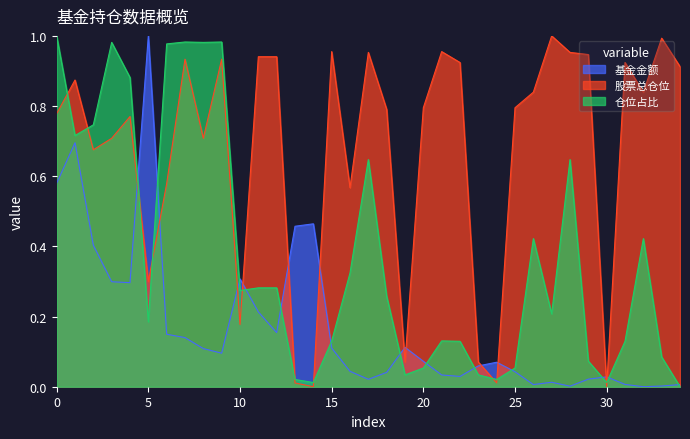

Does the chart have visible grid lines?

No